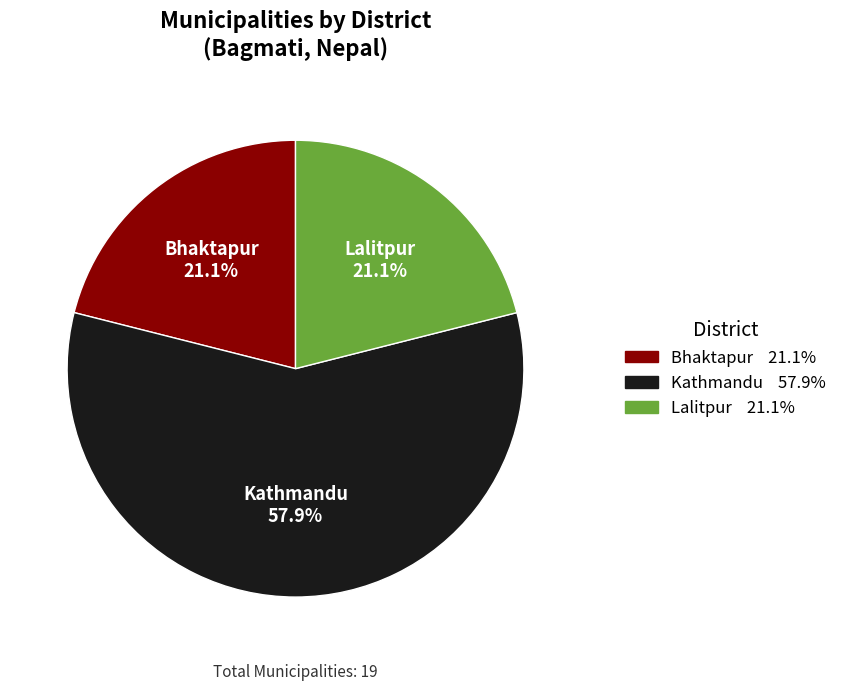

To the nearest percent, what is the difference between the largest and smallest slice percentages?

37%